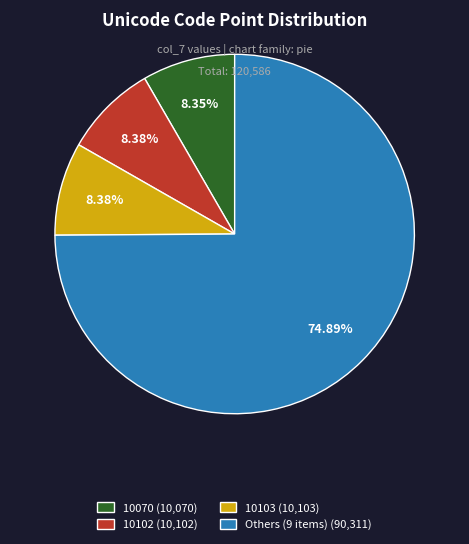

Approximately how many times larger is the value at Others (9 items) (90,311) compared to 10103 (10,103)?

8.9